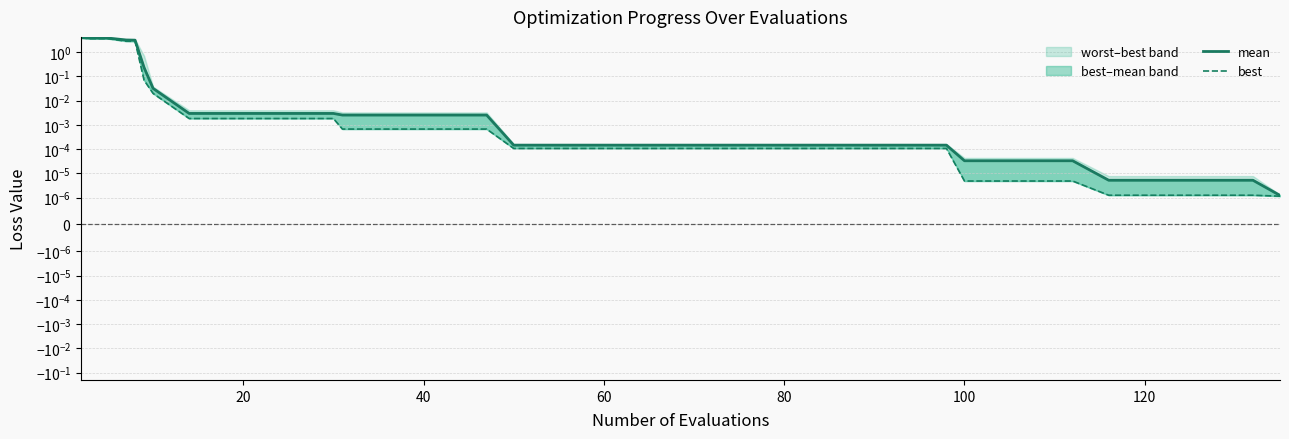

What is the average value of the mean series?

0.4